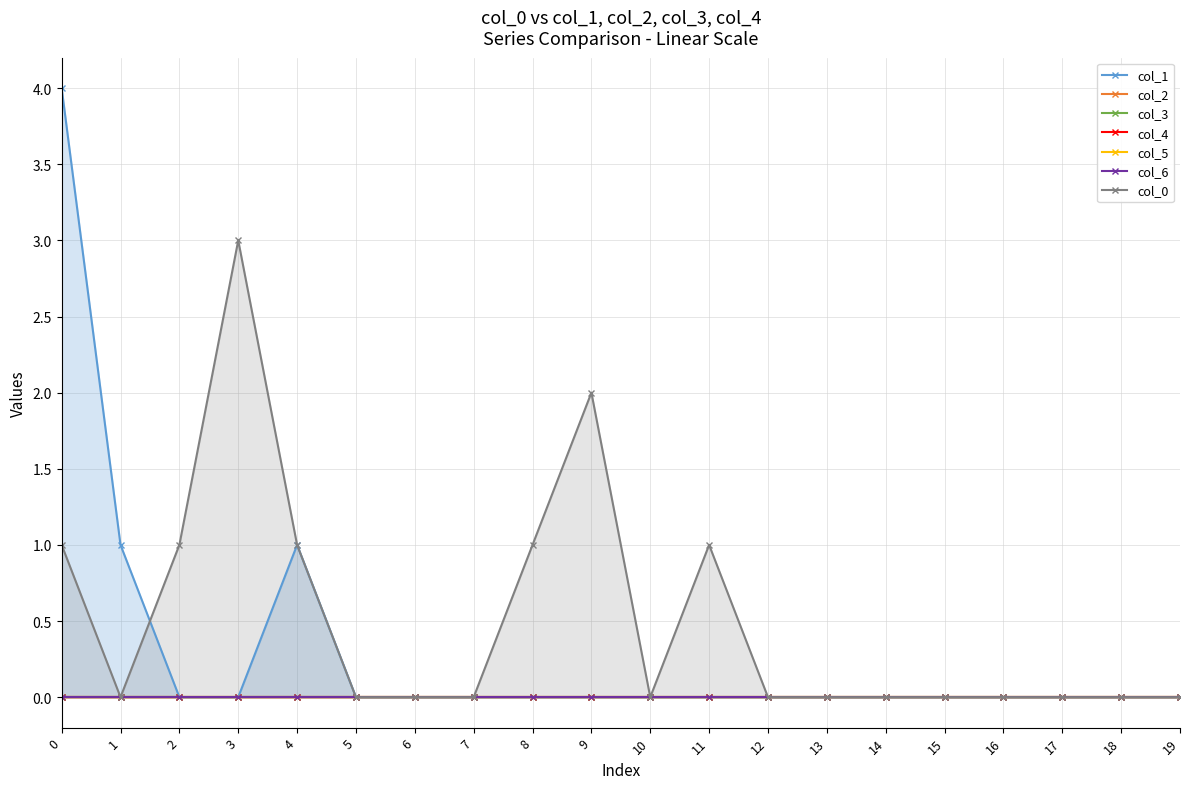

What are all the series names shown in the legend?

col_1, col_2, col_3, col_4, col_5, col_6